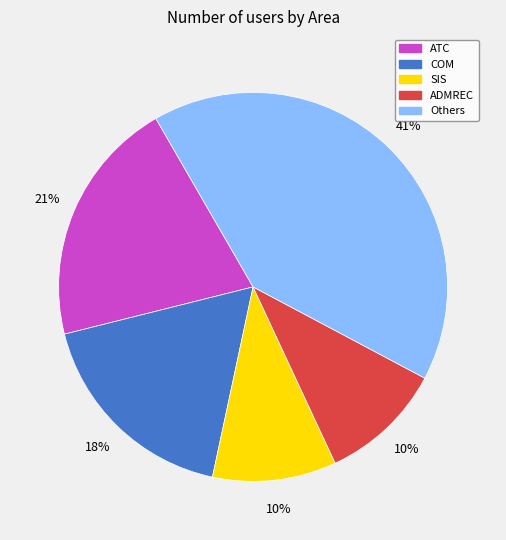

To the nearest percent, what is the average slice percentage?

20%